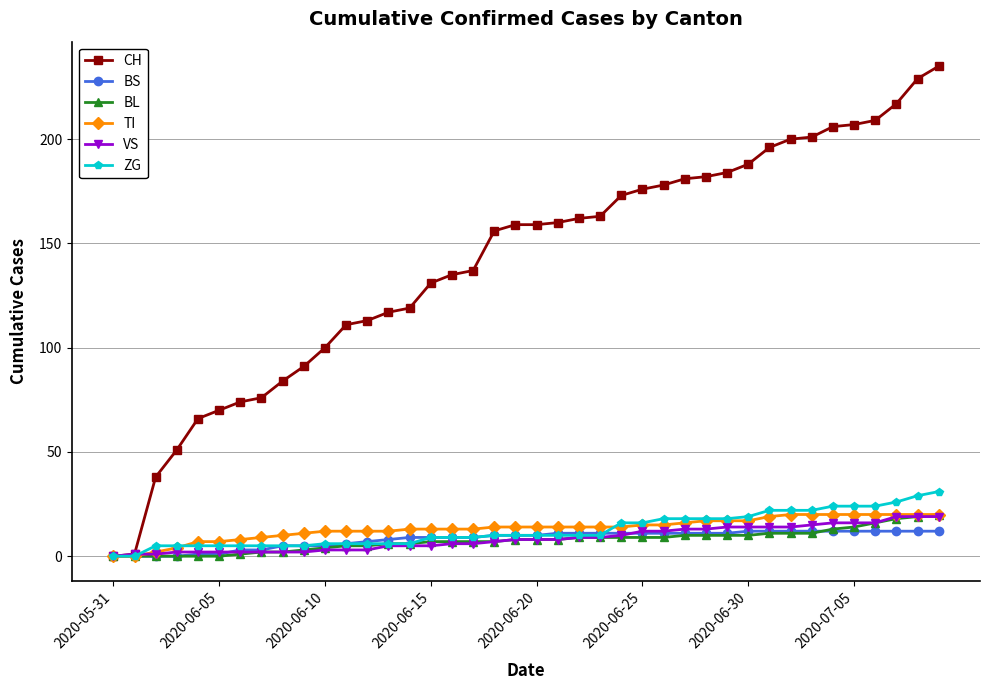

Which series has the widest spread of values?

CH